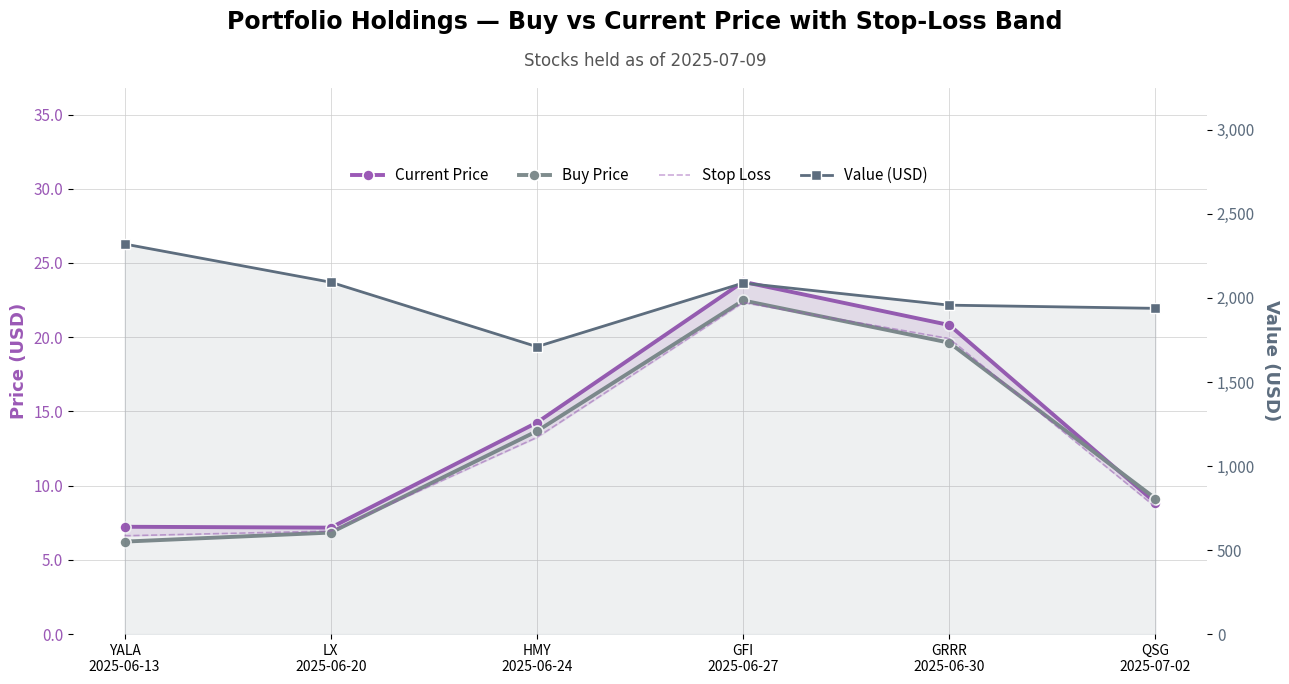

What position from the left is GFI
2025-06-27?

4